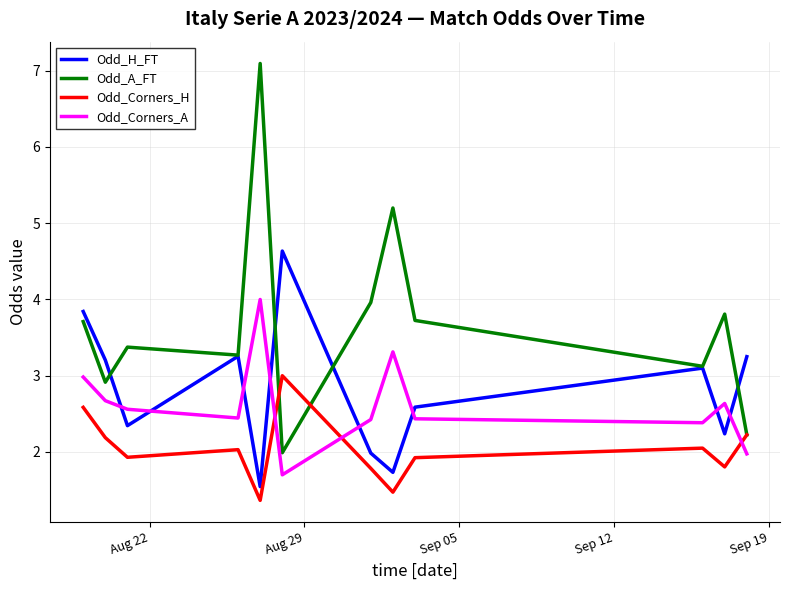

How many times do Odd_Corners_A and Odd_Corners_H cross each other?

3